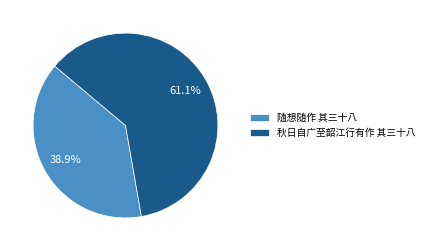

What is the majority slice?

秋日自广至韶江行有作 其三十八